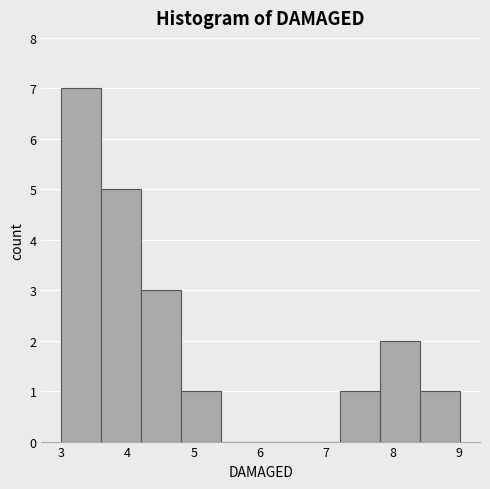

Reading left to right, list every bar in this chart as the range it spans on the x-axis followed by its height. Neither the bar edges nor the heights are printed on the chart, so give them approximately, as read against the axes.

3.0 to 3.6: 7
3.6 to 4.2: 5
4.2 to 4.8: 3
4.8 to 5.4: 1
5.4 to 6.0: 0
6.0 to 6.6: 0
6.6 to 7.2: 0
7.2 to 7.8: 1
7.8 to 8.4: 2
8.4 to 9.0: 1